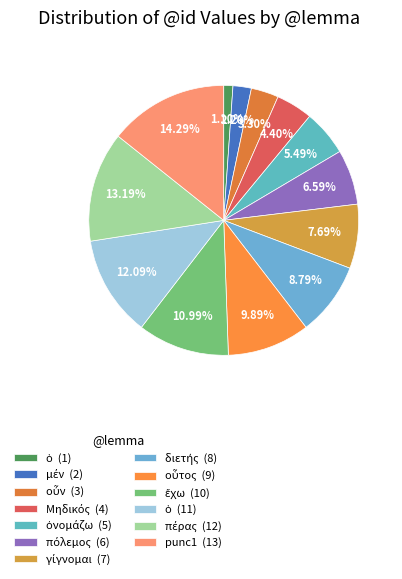

How many segments does this pie chart have?

13